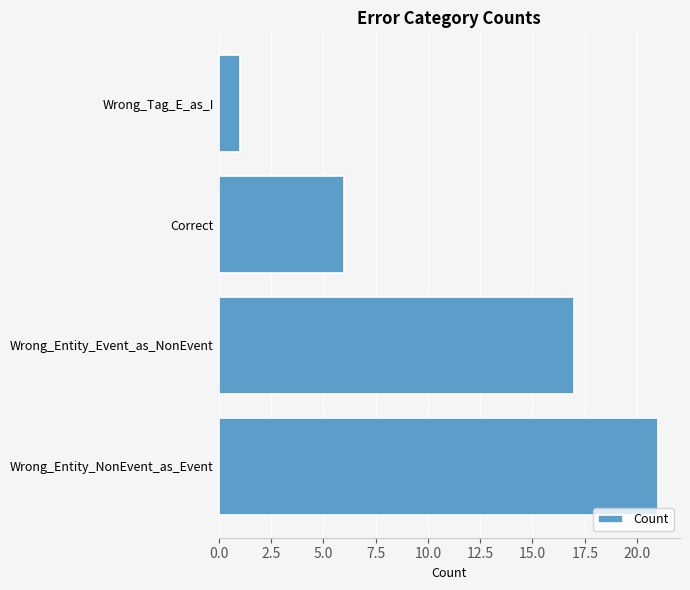

What is the difference between the maximum and second lowest values?

15